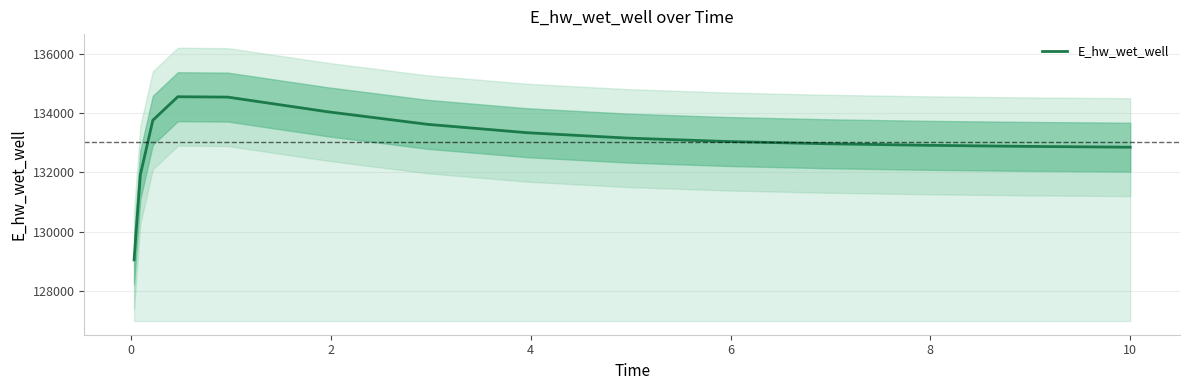

How many series are shown in this chart?

1